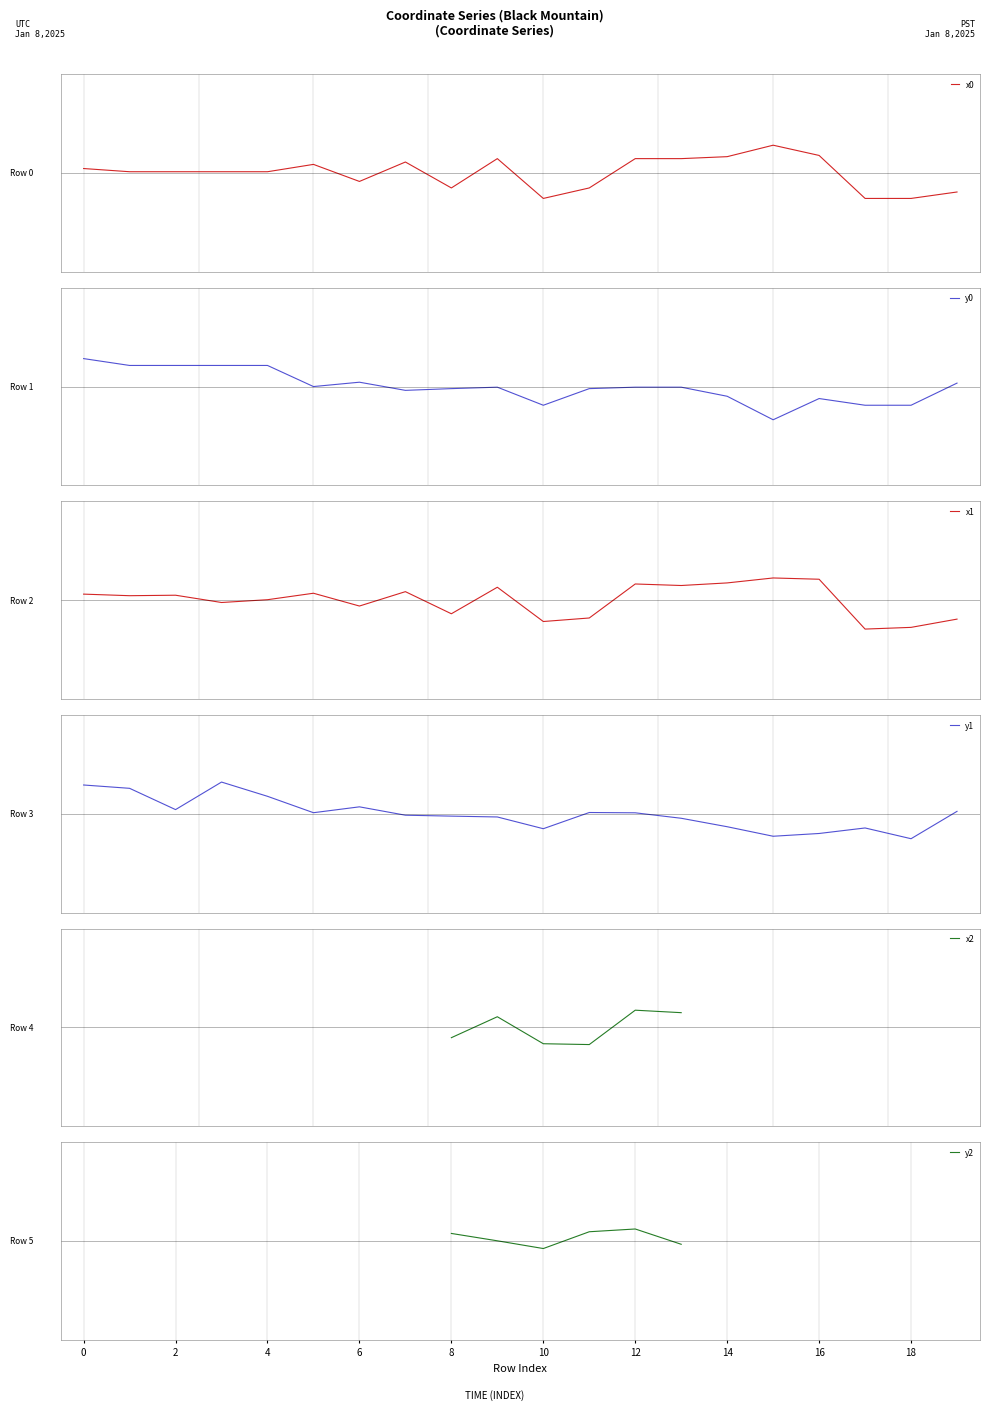

How many lines are shown in the chart?

6